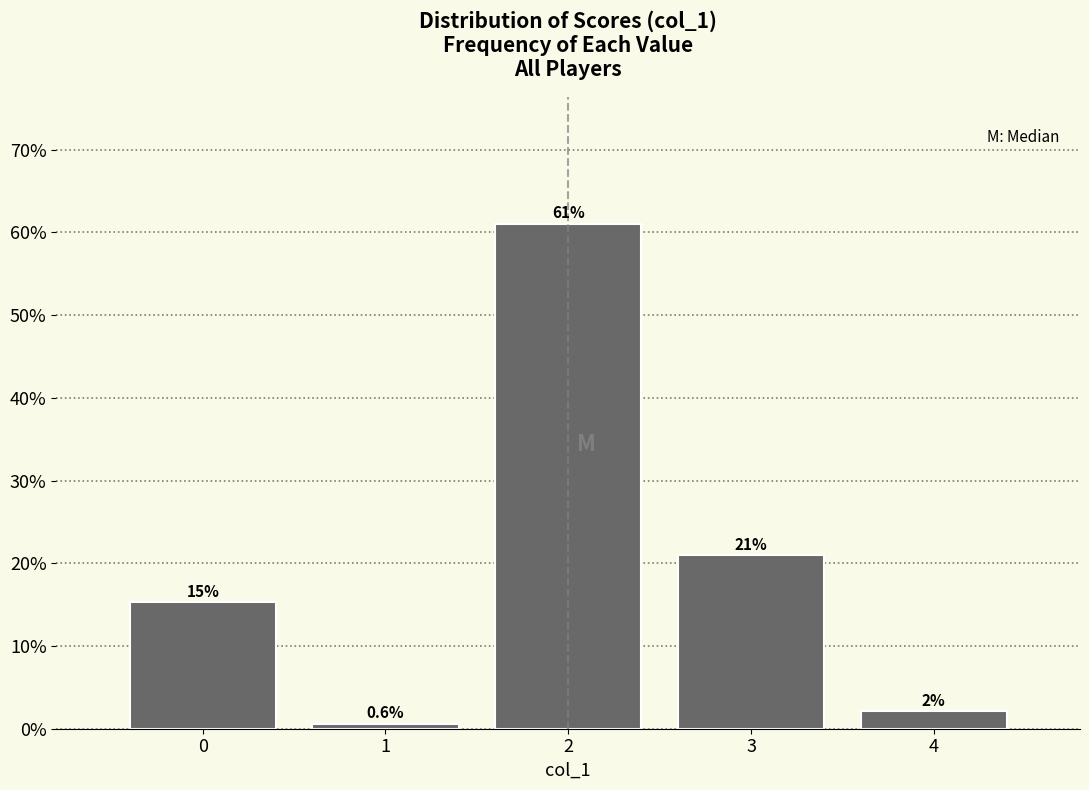

Reading right to left, extract all data points from this chart.

2.1	21.0	61.1	0.6	15.3